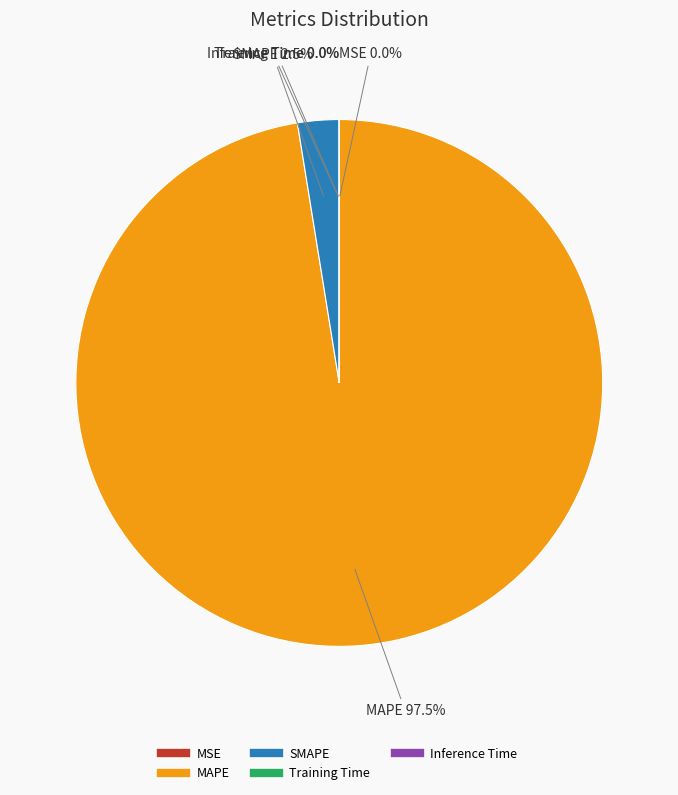

What is the largest slice in the pie chart?

MAPE